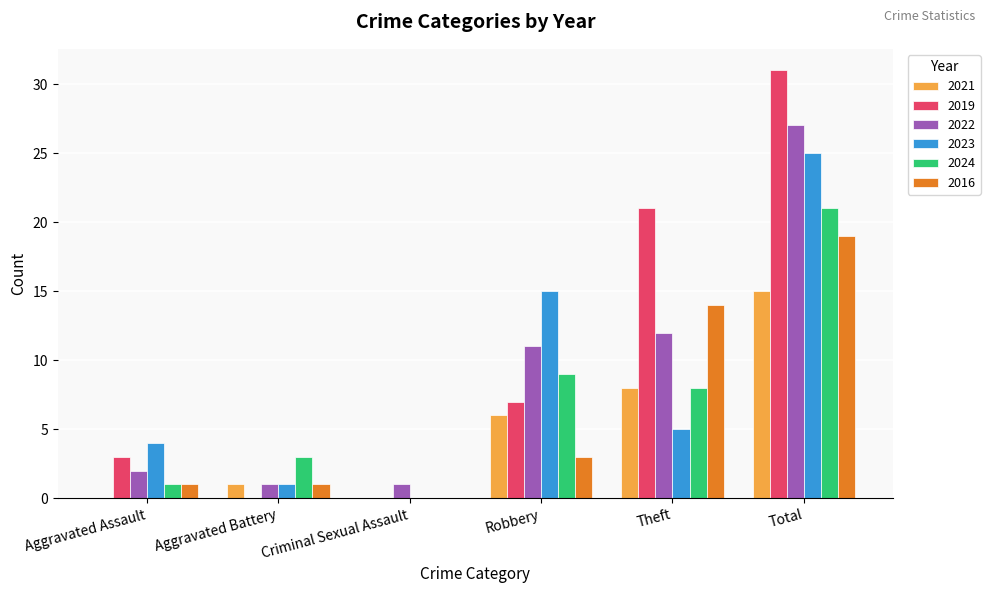

What is the difference between the 2016 values at Total and Criminal Sexual Assault?

19